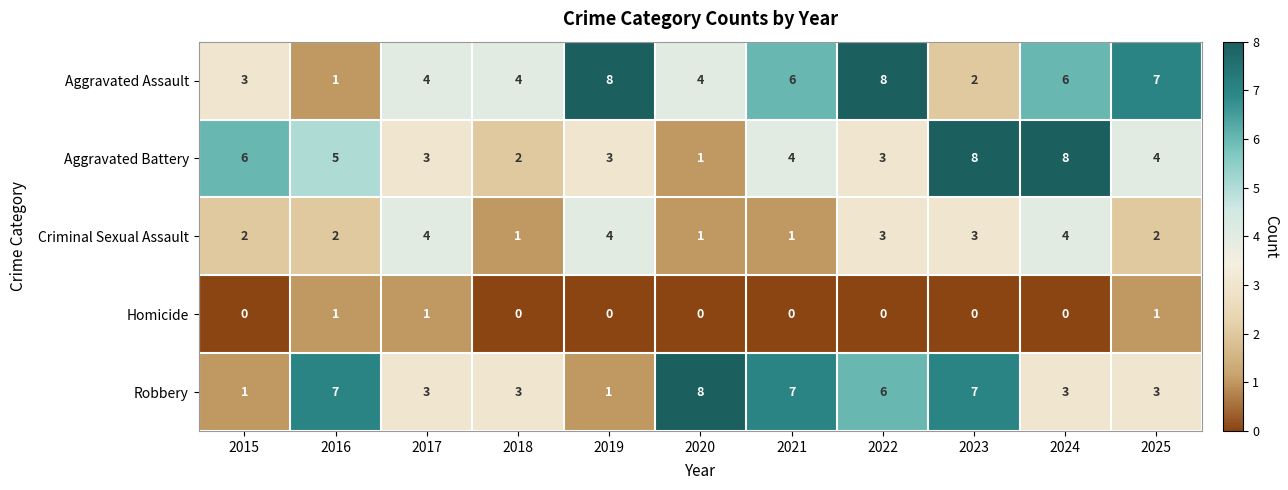

How many data points does each series have?

11